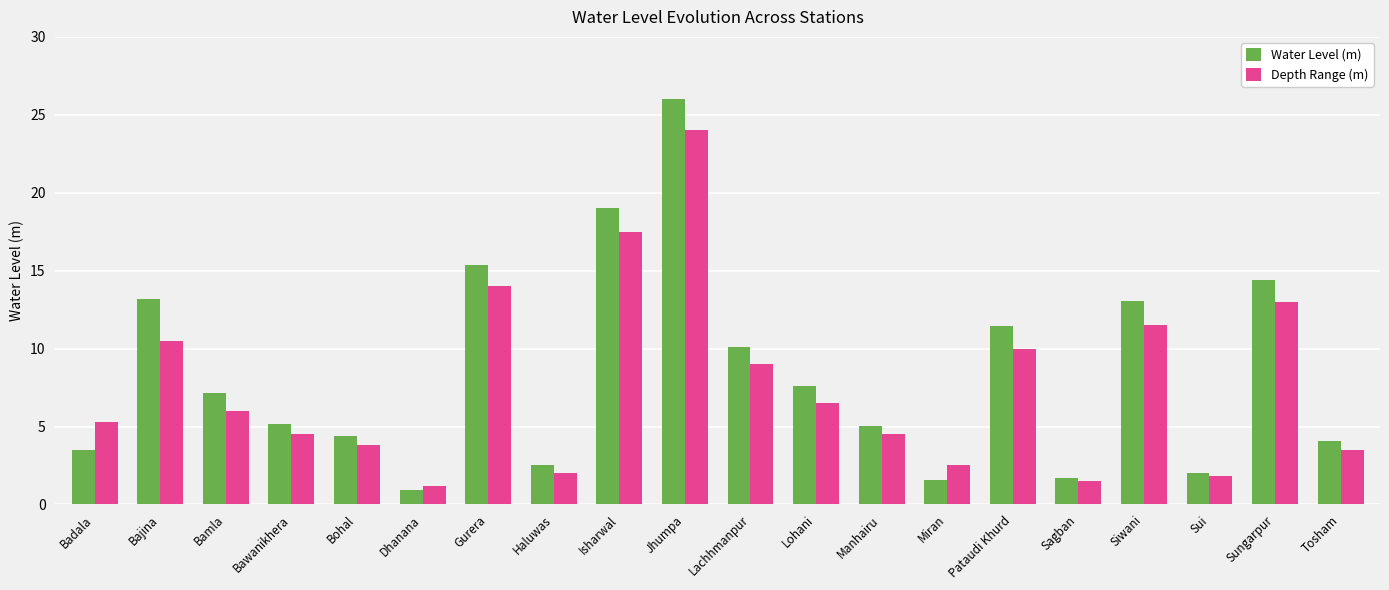

Rank the series at Sungarpur from lowest to highest value.

Depth Range (m), Water Level (m)